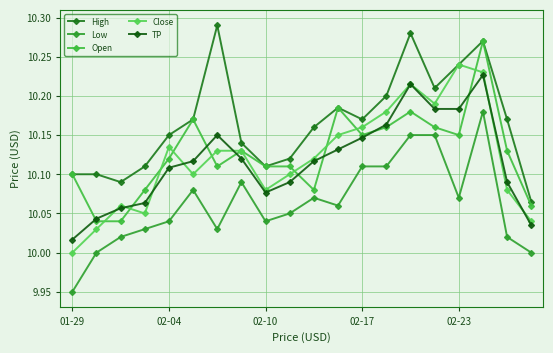

At how many categories does at least one series exceed 10?

20